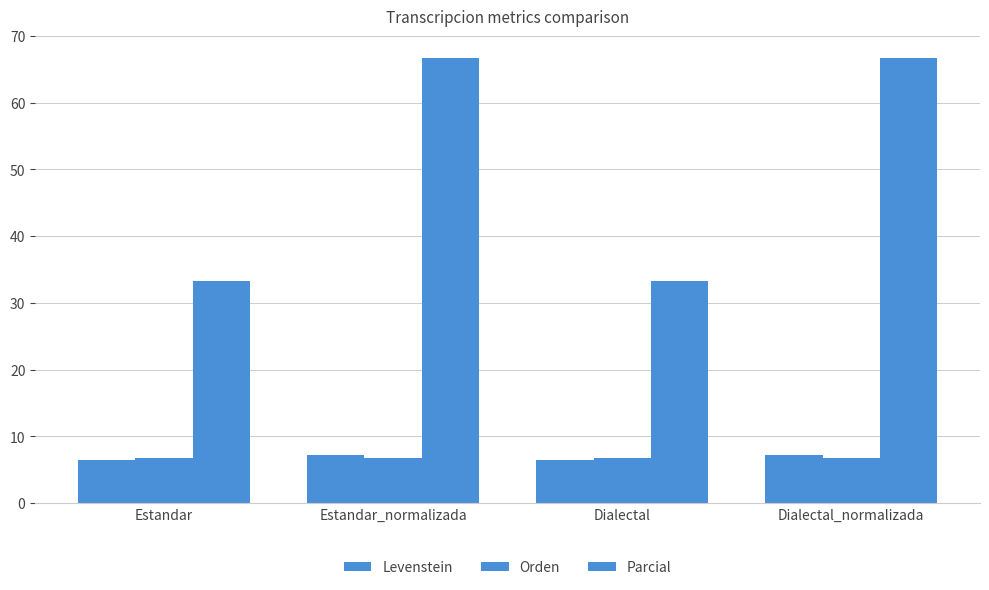

At which label is Levenstein closest to 6?

Estandar